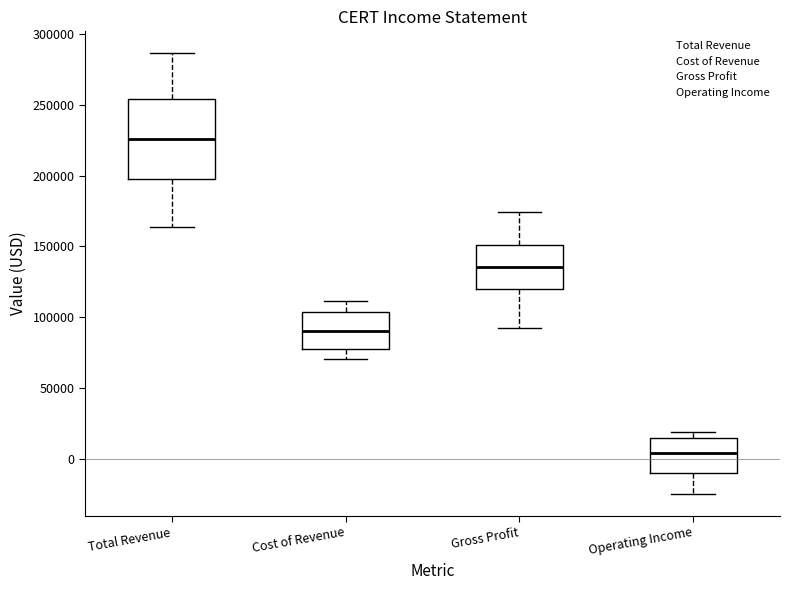

Reading left to right, read every box against the y-axis: the position of its median line, the range the box covers, and the ends of its whiskers. The values are not printed on the chart, so give them approximately, as read against the axis.

Total Revenue: median 225000, box 195000 to 255000, whiskers 165000 to 285000
Cost of Revenue: median 90000, box 80000 to 105000, whiskers 70000 to 110000
Gross Profit: median 135000, box 120000 to 150000, whiskers 95000 to 175000
Operating Income: median 5000, box -10000 to 15000, whiskers -25000 to 20000